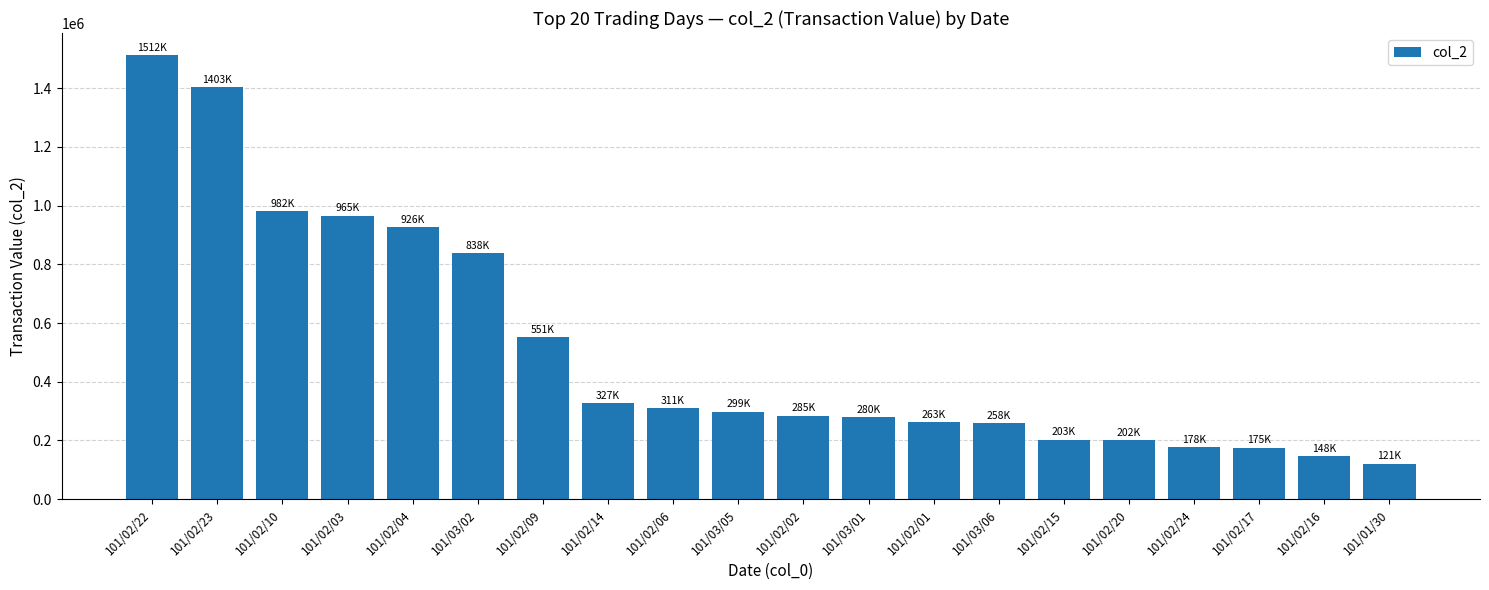

At which label does the data first exceed 298540?

101/02/22